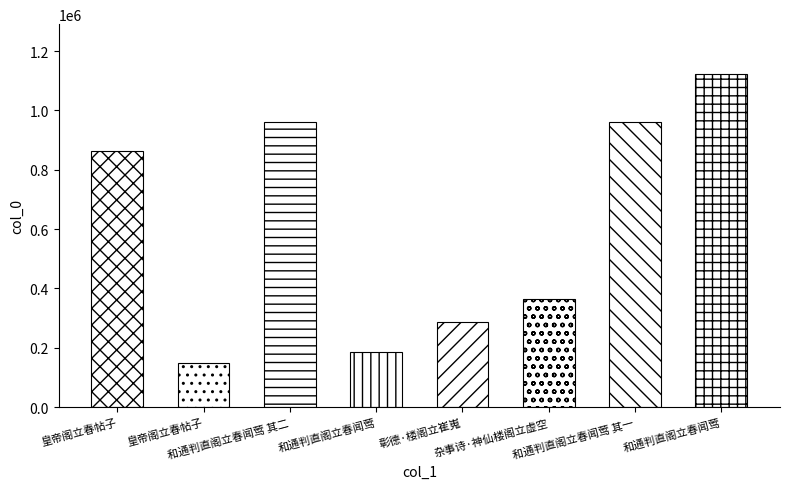

List the labels in order of value, largest first.

和通判直阁立春闻莺, 和通判直阁立春闻莺 其二, 和通判直阁立春闻莺 其一, 皇帝阁立春帖子, 杂事诗·神仙楼阁立虚空, 彰德·楼阁立崔嵬, 和通判直阁立春闻莺, 皇帝阁立春帖子